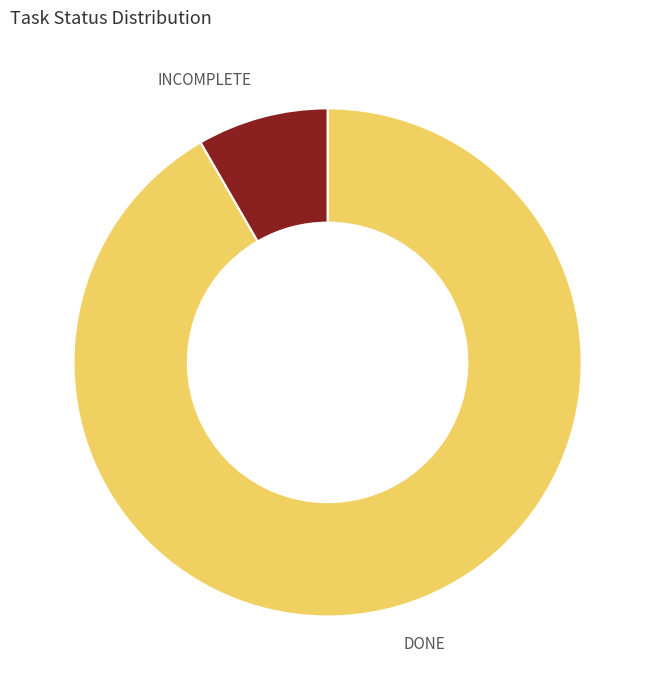

Between INCOMPLETE and DONE, which is larger?

DONE